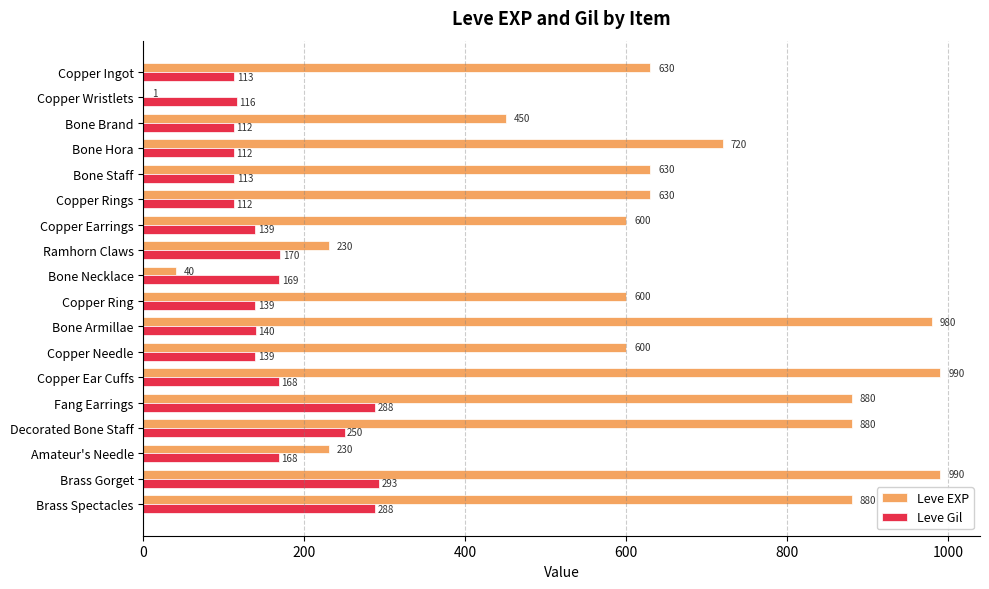

What value does the Leve Gil series have at Copper Ear Cuffs, to the nearest 5?

170